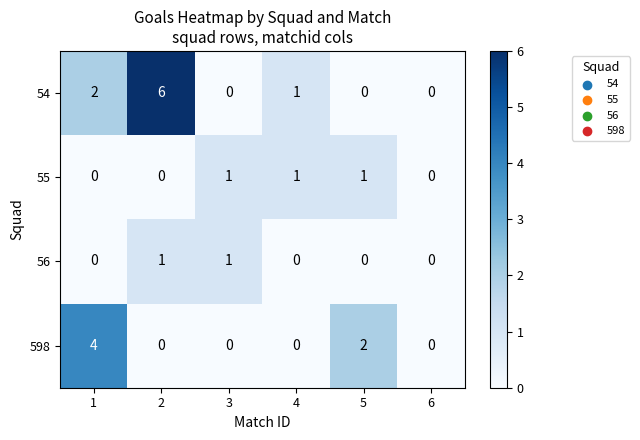

Where is 598 nearest to the value 2?

5